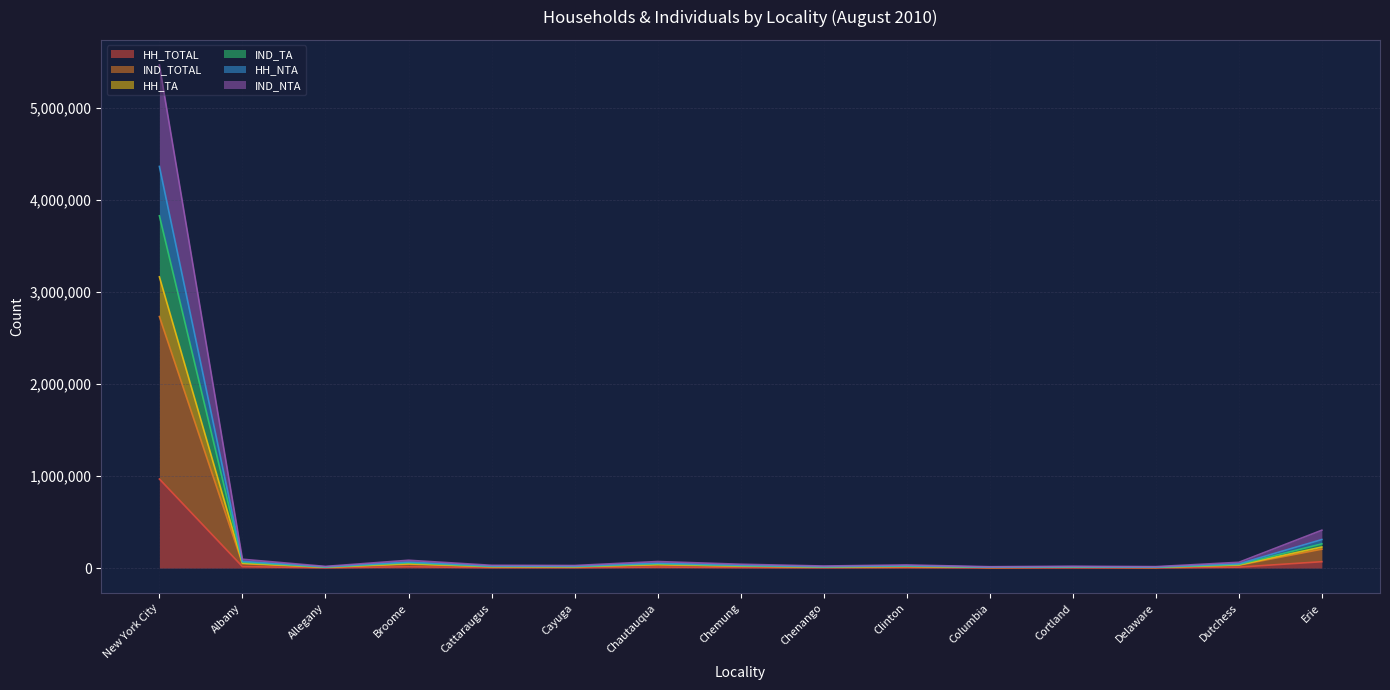

How many lines are shown in the chart?

6